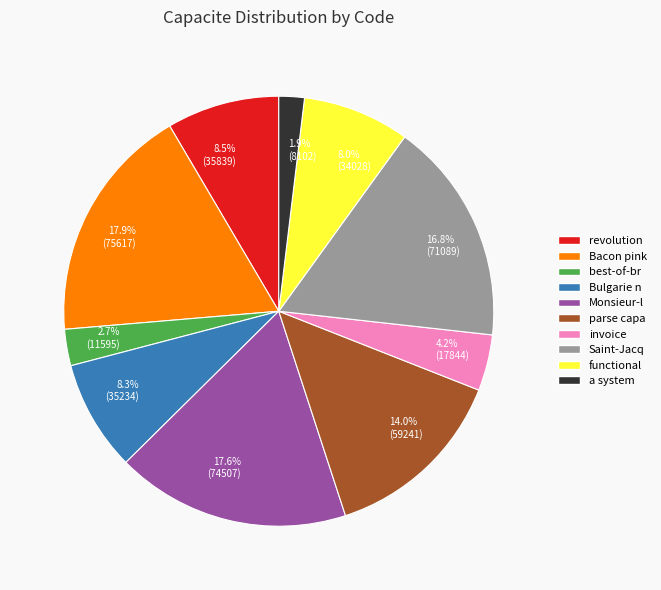

Does any single category account for the majority?

No